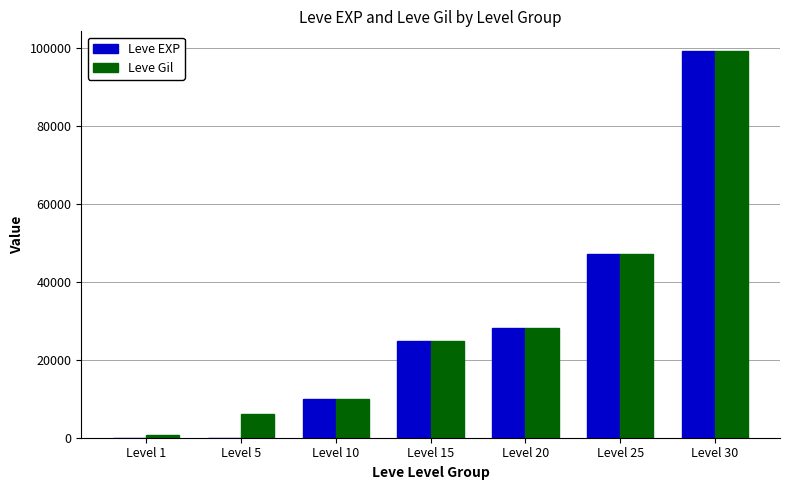

The value of Leve Gil at Level 20 is 45519. True or false?

False